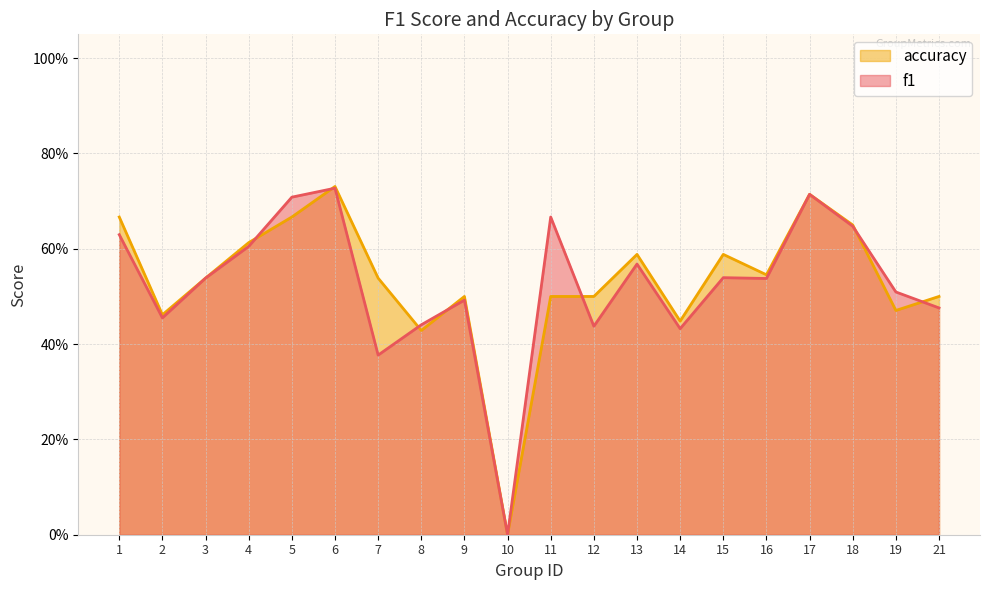

How many intersections are there between f1 and accuracy?

7